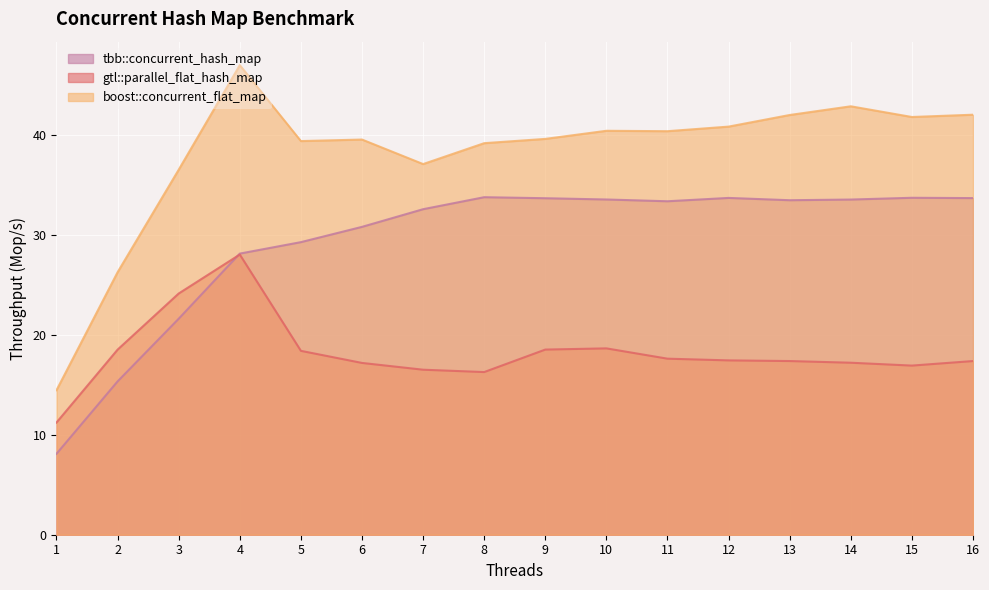

What are all the series names shown in the legend?

tbb::concurrent_hash_map, gtl::parallel_flat_hash_map, boost::concurrent_flat_map